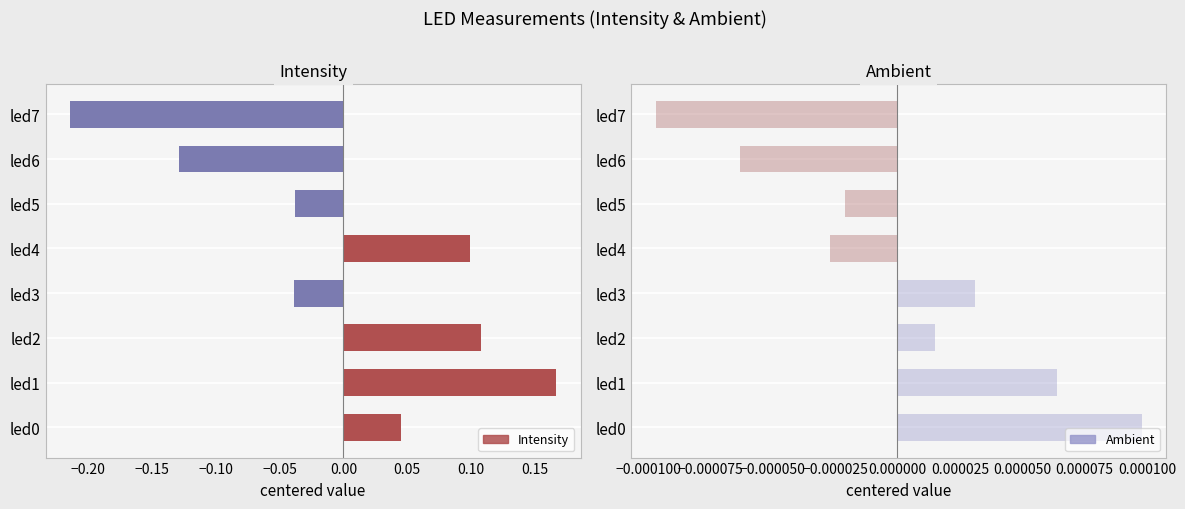

What is the difference between the maximum and second lowest values in the Intensity series?

0.3